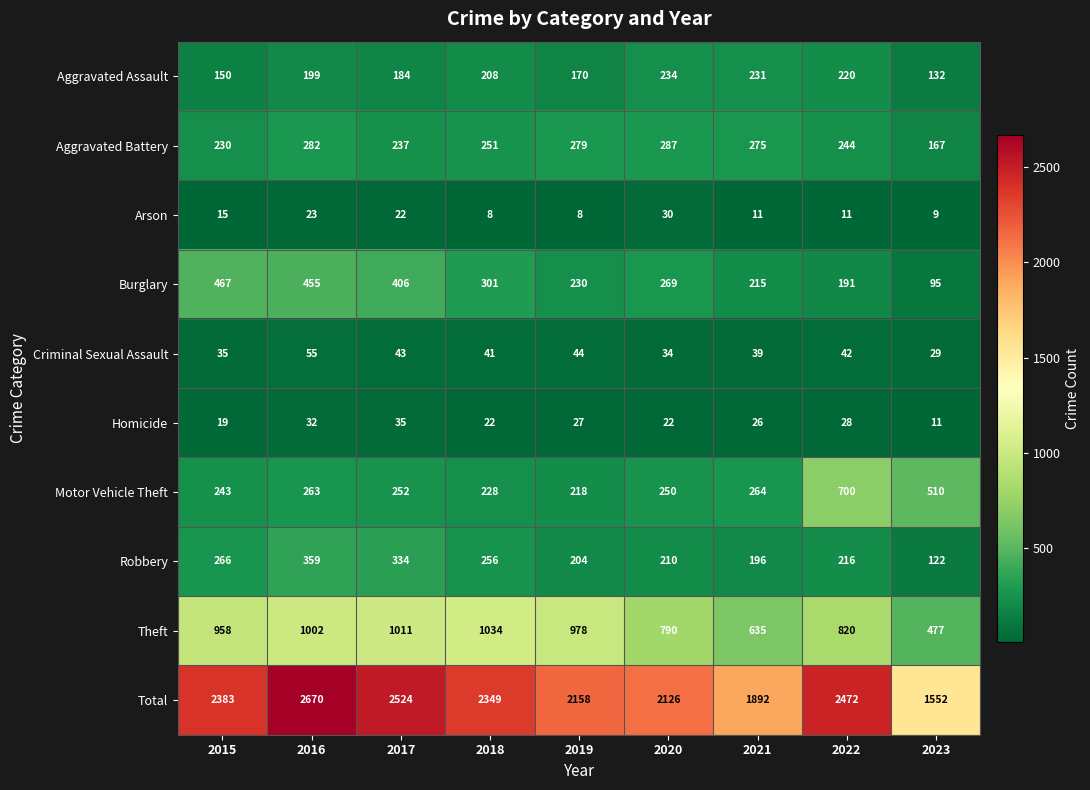

Count the number of categories in the chart.

9